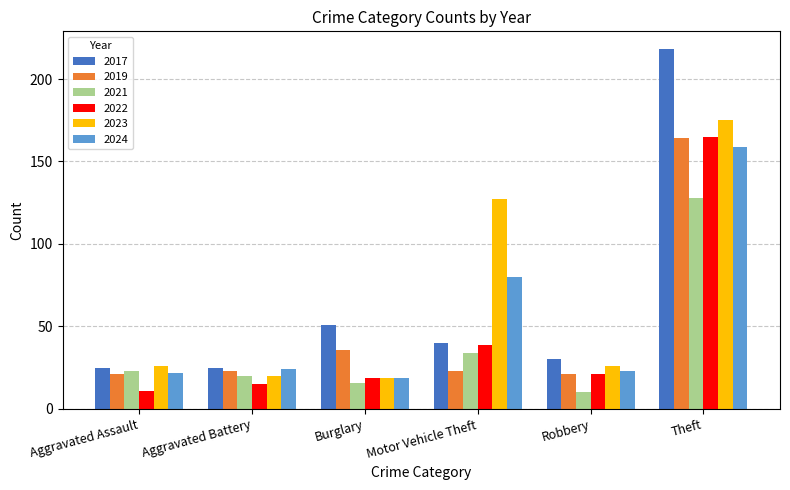

At which label is 2022 closest to 88?

Motor Vehicle Theft